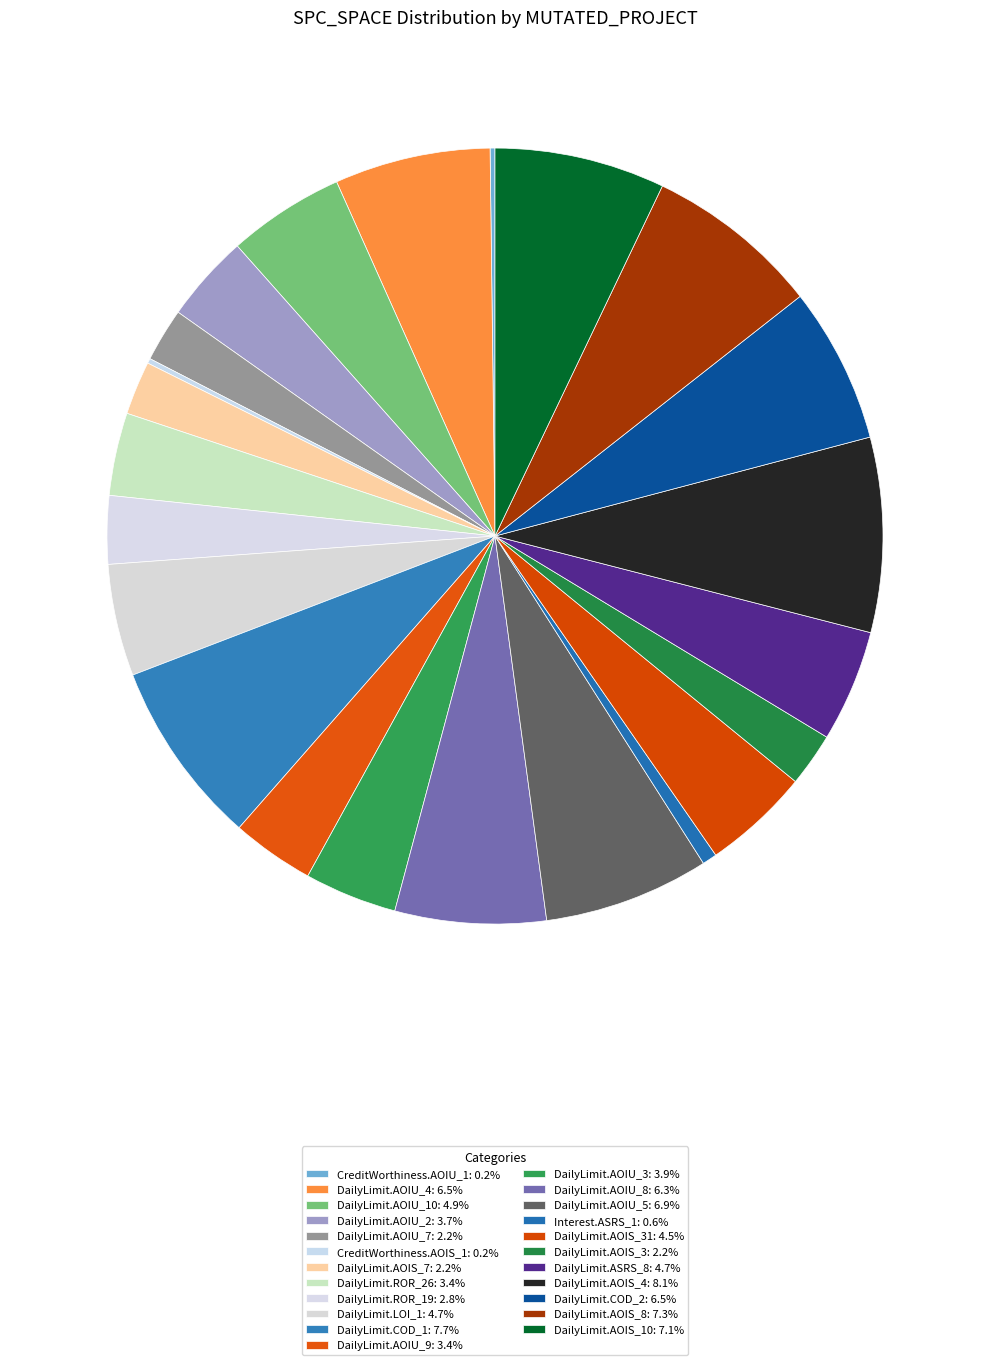

To the nearest percent, what is the difference between the largest and smallest slice percentages?

8%